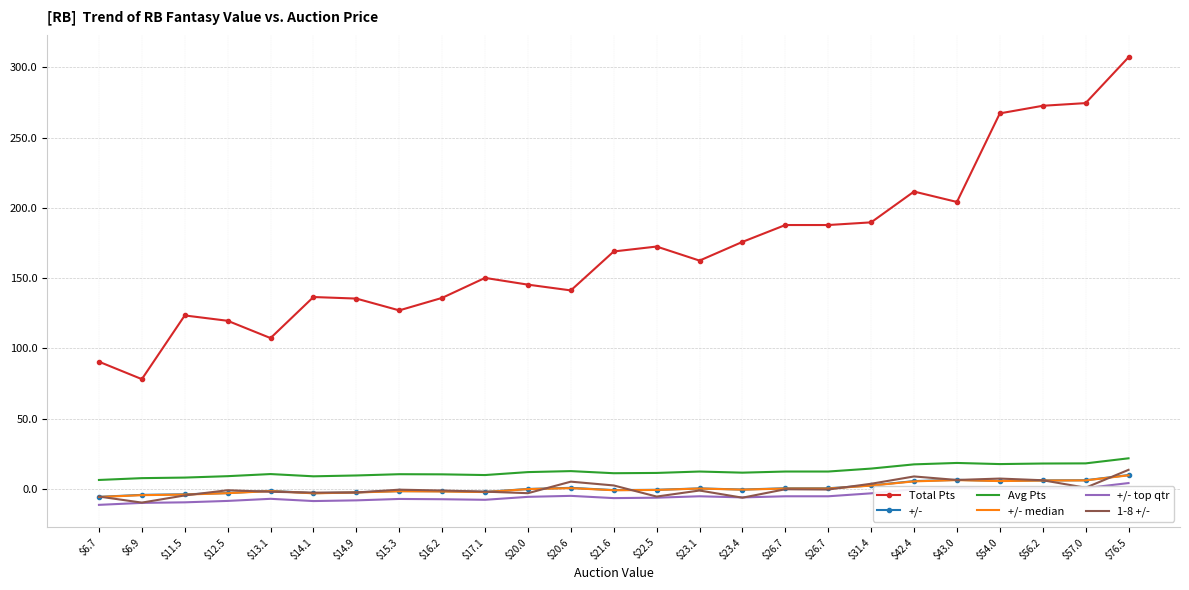

What is the label of the 8th point from the left?

$15.3